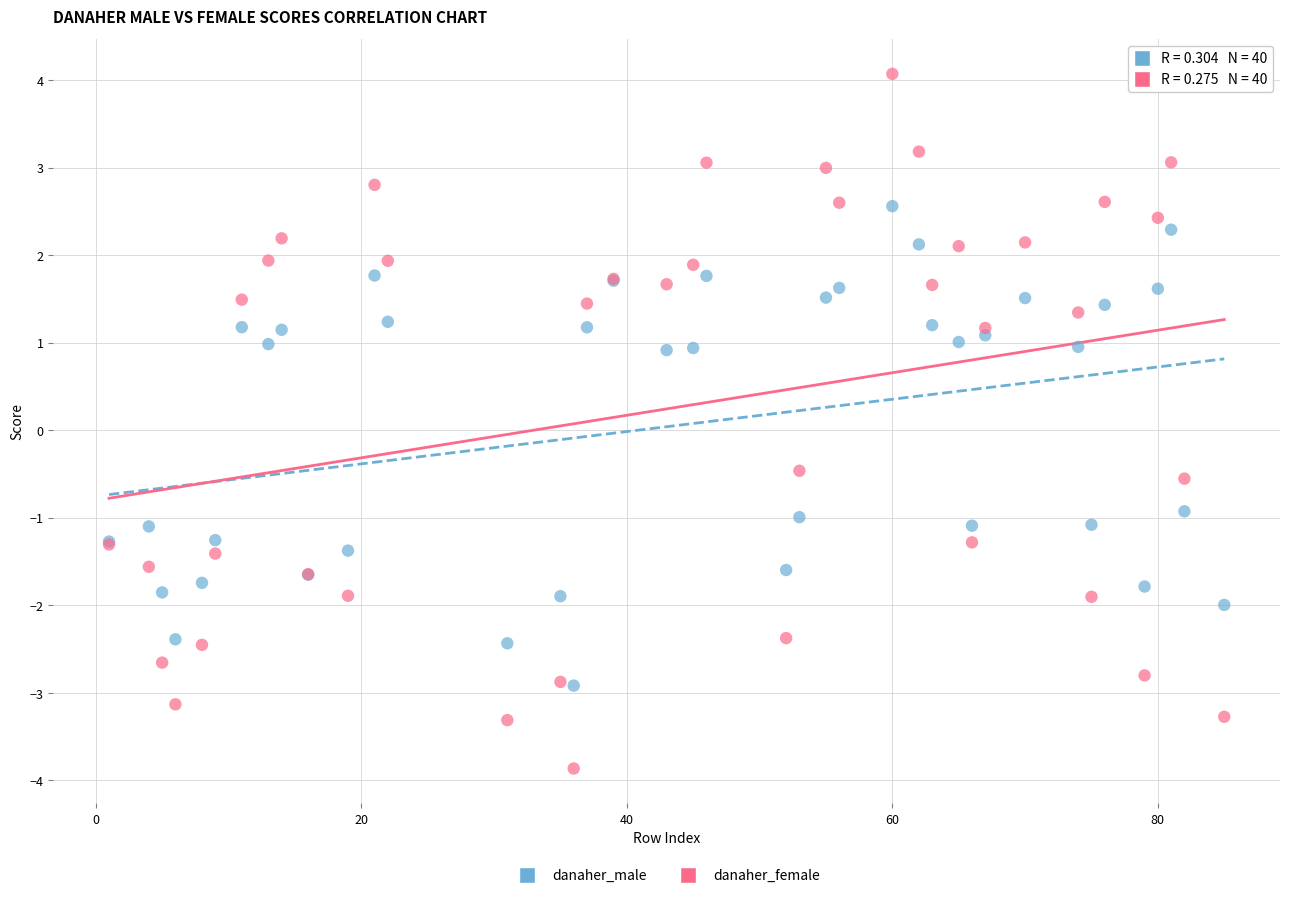

Which series contains the lowest Y value?

danaher_female